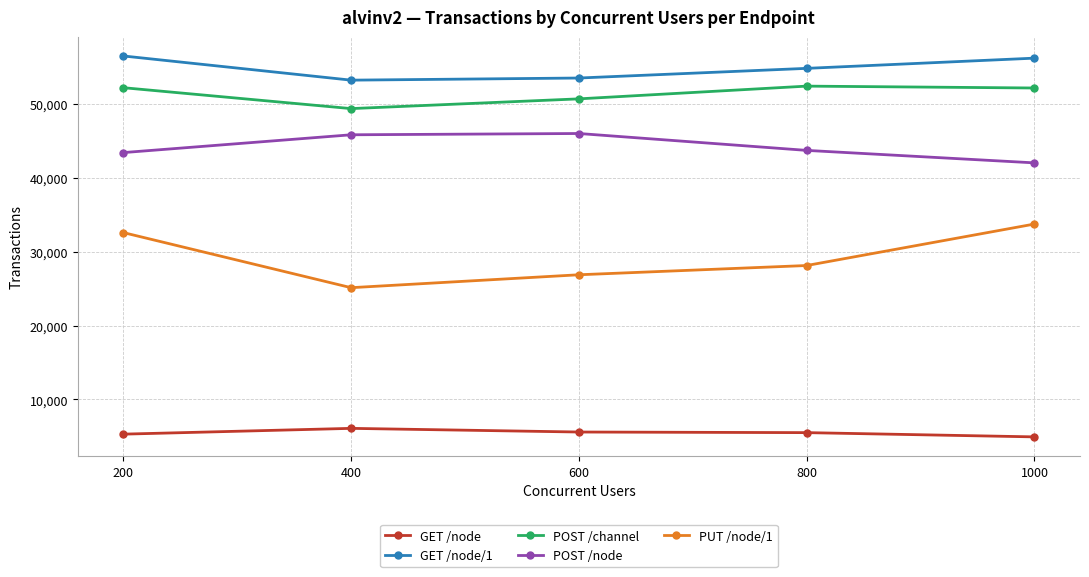

What is the difference between the maximum and minimum values in the POST /node series?

3970.8